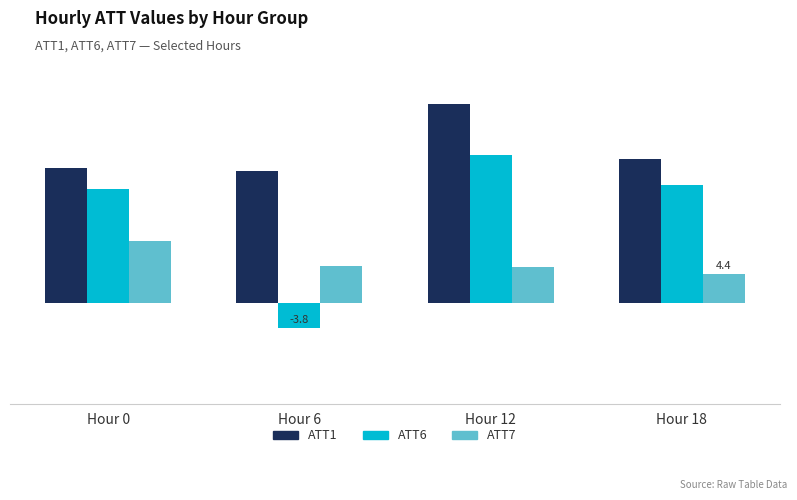

Between Hour 18 and Hour 12, which is larger?

Hour 12